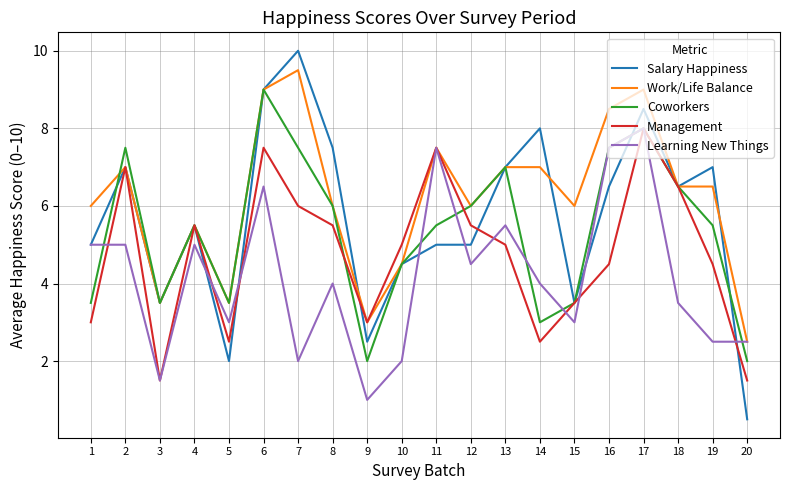

Reading left to right, transcribe all the data shown in this chart.

Salary Happiness: 1=5.0	2=7.0	3=3.5	4=5.5	5=2.0	6=9.0	7=10.0	8=7.5	9=2.5	10=4.5	11=5.0	12=5.0	13=7.0	14=8.0	15=3.5	16=6.5	17=8.5	18=6.5	19=7.0	20=0.5
Work/Life Balance: 1=6.0	2=7.0	3=3.5	4=5.5	5=3.5	6=9.0	7=9.5	8=6.0	9=3.0	10=4.5	11=7.5	12=6.0	13=7.0	14=7.0	15=6.0	16=8.5	17=9.0	18=6.5	19=6.5	20=2.5
Coworkers: 1=3.5	2=7.5	3=3.5	4=5.5	5=3.5	6=9.0	7=7.5	8=6.0	9=2.0	10=4.5	11=5.5	12=6.0	13=7.0	14=3.0	15=3.5	16=7.5	17=8.0	18=6.5	19=5.5	20=2.0
Management: 1=3.0	2=7.0	3=1.5	4=5.5	5=2.5	6=7.5	7=6.0	8=5.5	9=3.0	10=5.0	11=7.5	12=5.5	13=5.0	14=2.5	15=3.5	16=4.5	17=8.0	18=6.5	19=4.5	20=1.5
Learning New Things: 1=5.0	2=5.0	3=1.5	4=5.0	5=3.0	6=6.5	7=2.0	8=4.0	9=1.0	10=2.0	11=7.5	12=4.5	13=5.5	14=4.0	15=3.0	16=7.5	17=8.0	18=3.5	19=2.5	20=2.5